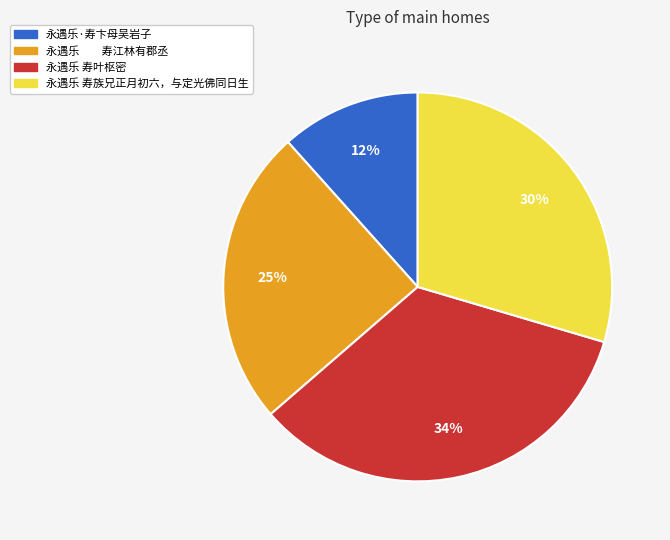

The 永遇乐 寿族兄正月初六，与定光佛同日生 slice represents 30% of the pie. True or false?

True